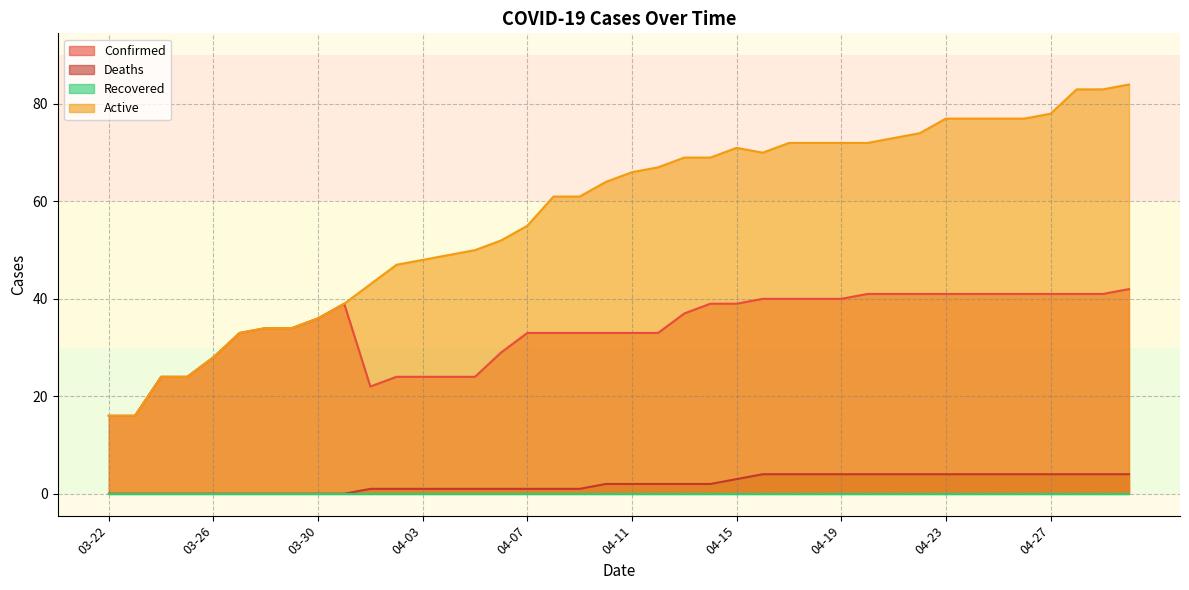

Which series has the widest spread of values?

Active